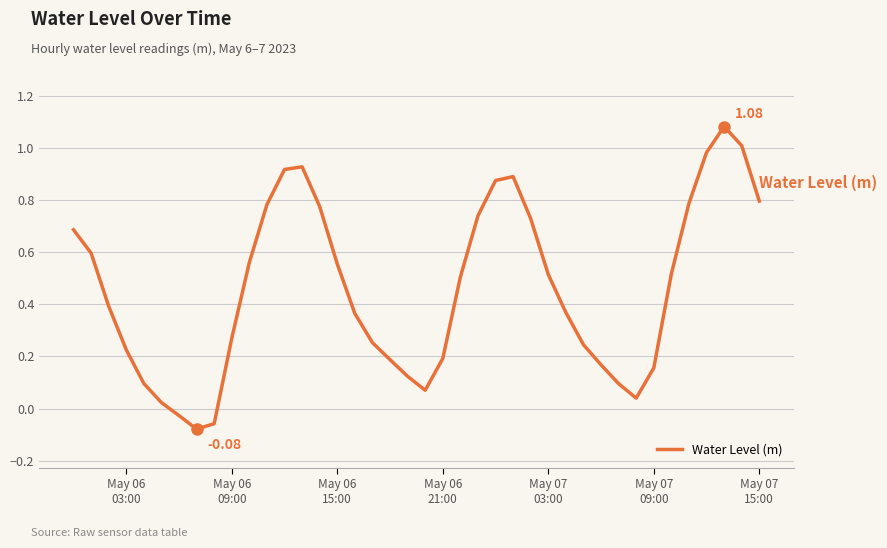

What is the difference between the maximum and minimum values?

1.2